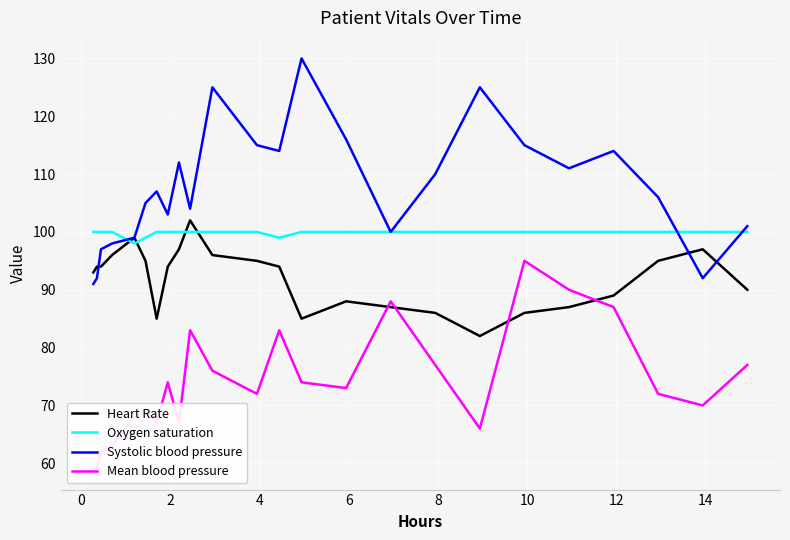

What is the maximum value for Heart Rate?

102